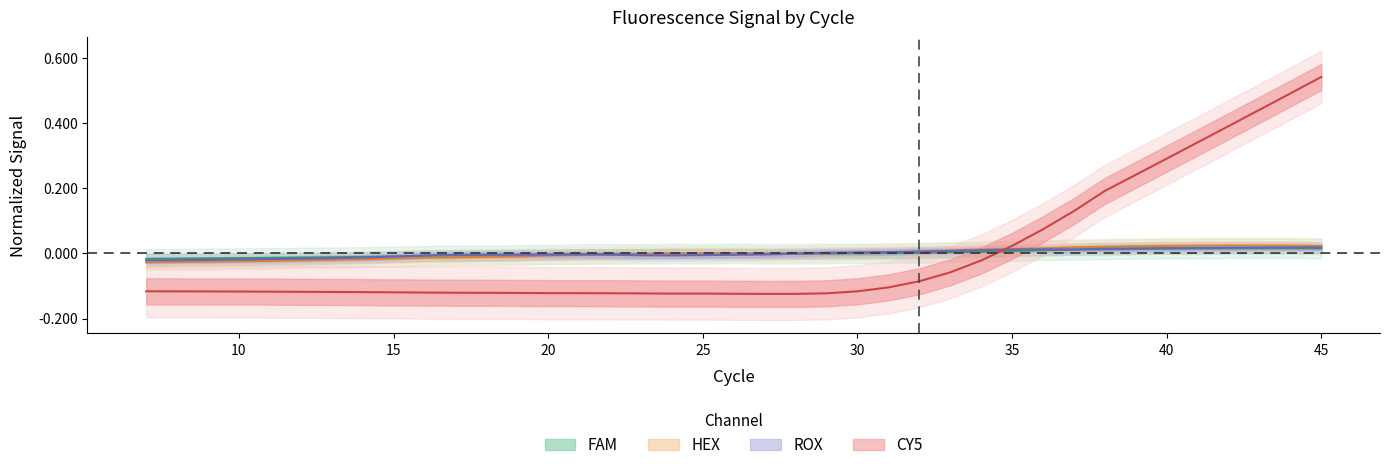

List the labels in order of ROX value, smallest first.

7, 8, 9, 10, 11, 12, 13, 14, 15, 16, 24, 23, 25, 26, 17, 20, 22, 18, 21, 19, 27, 28, 29, 30, 31, 32, 33, 34, 35, 37, 36, 38, 39, 40, 41, 42, 43, 44, 45